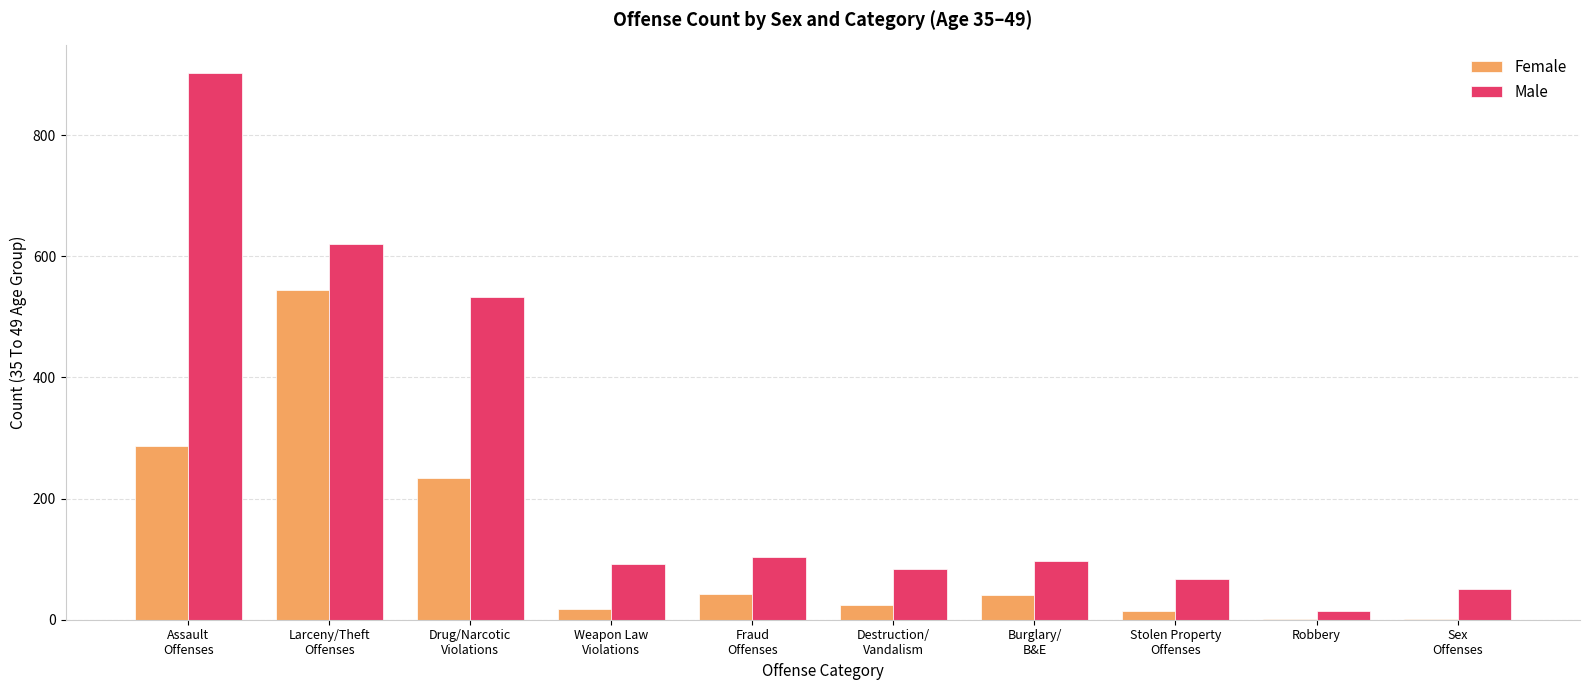

At which category is the sum across all series the highest?

Assault
Offenses